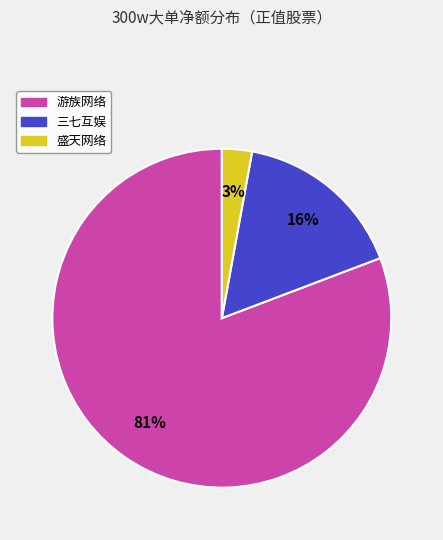

Is there a majority slice in this chart?

Yes